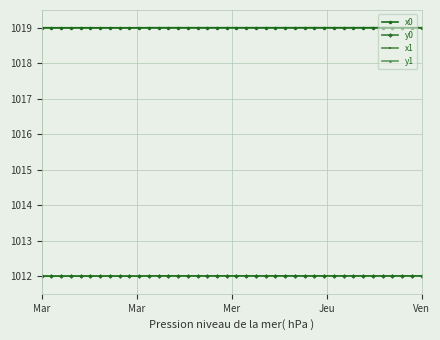

What is the lowest value of the x1 series?

1019.0